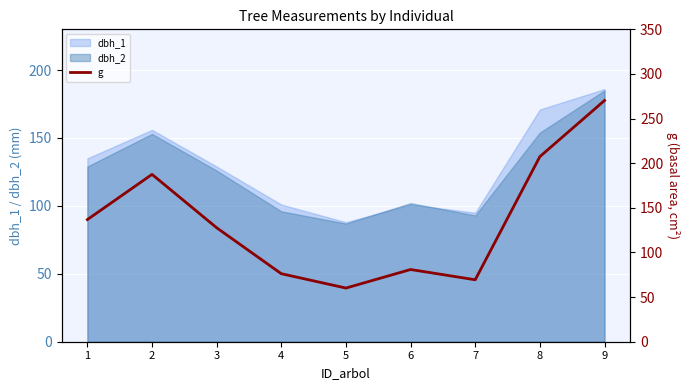

At which category does the data reach its first local valley?

5